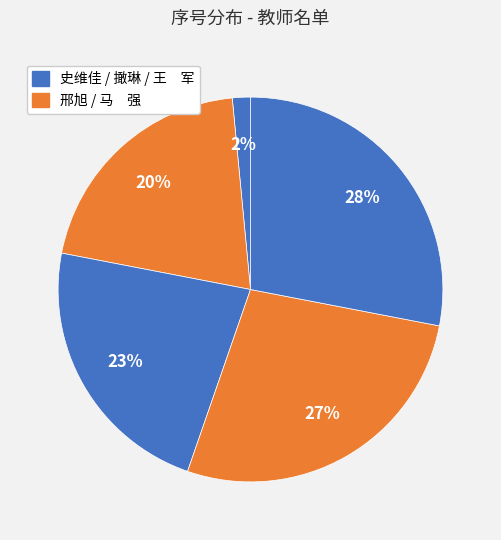

Is there any slice that represents more than half of the pie?

No